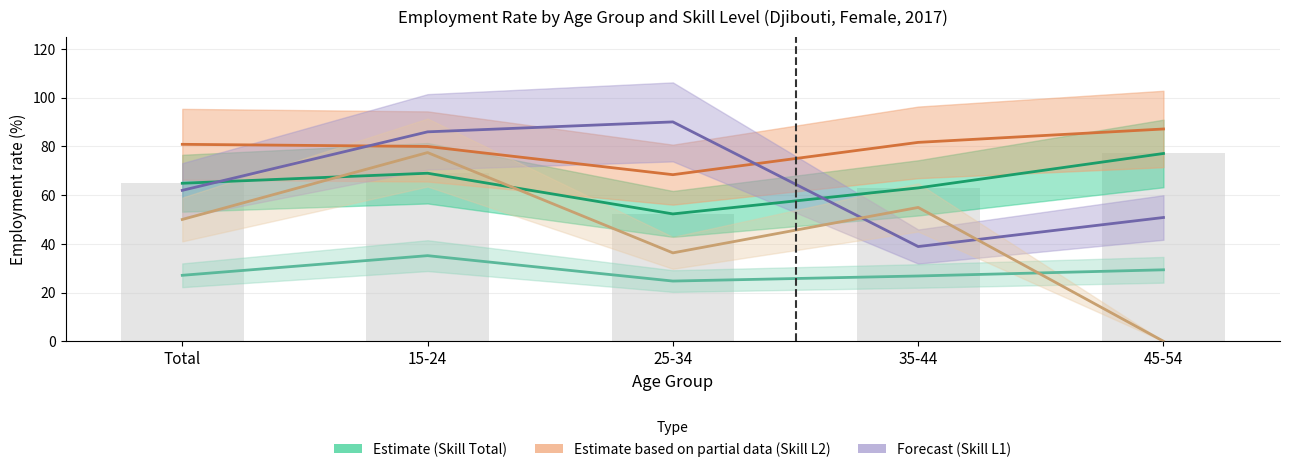

Is the value of skill_total at 25-34 greater than the value of skill_x at 15-24?

No